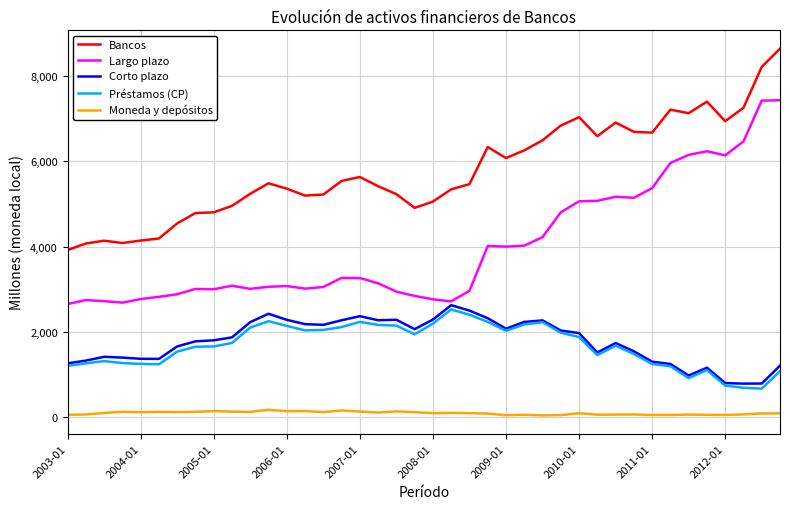

What is the difference between the second highest and minimum values in the Largo plazo series?

4768